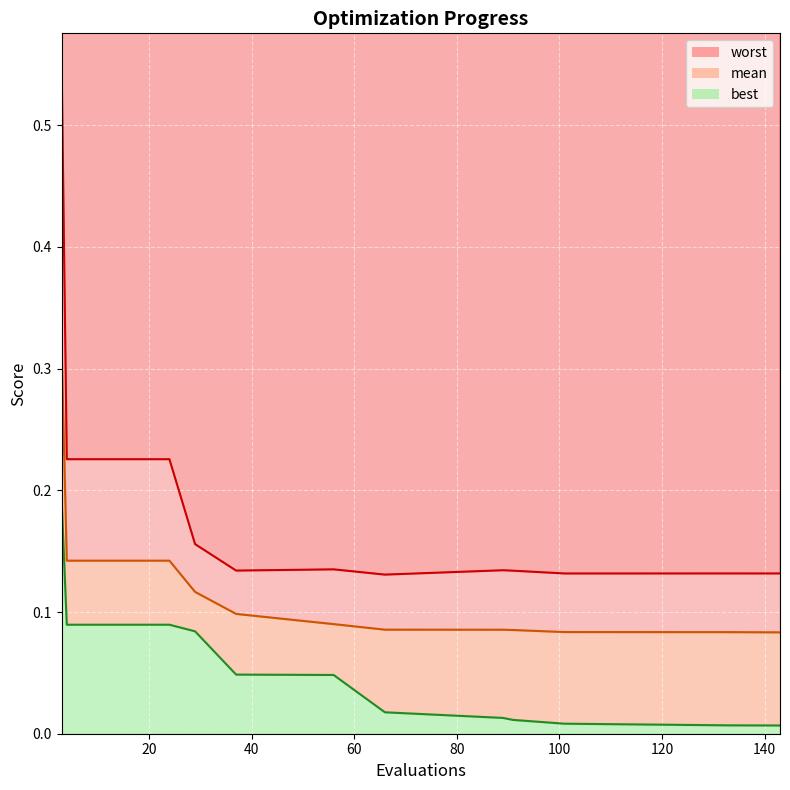

What is the sum of all best values?

1.0